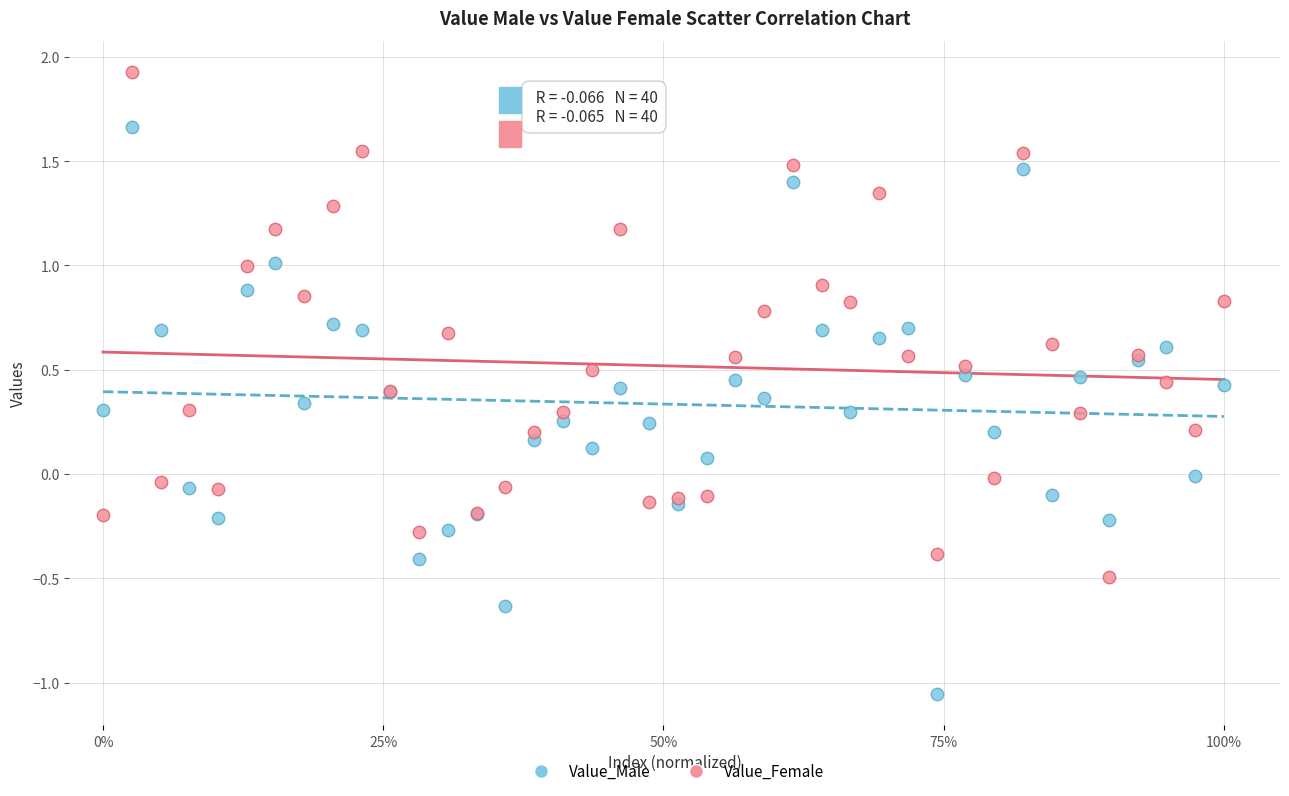

Which series reaches the maximum Y coordinate?

Value_Female